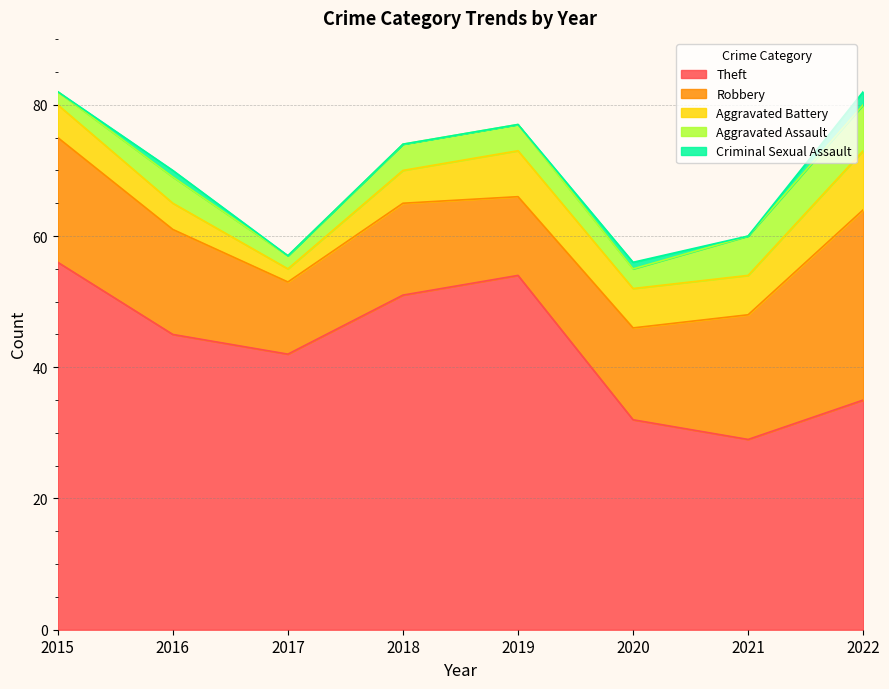

What is the difference between the maximum and minimum values in the Theft series?

27